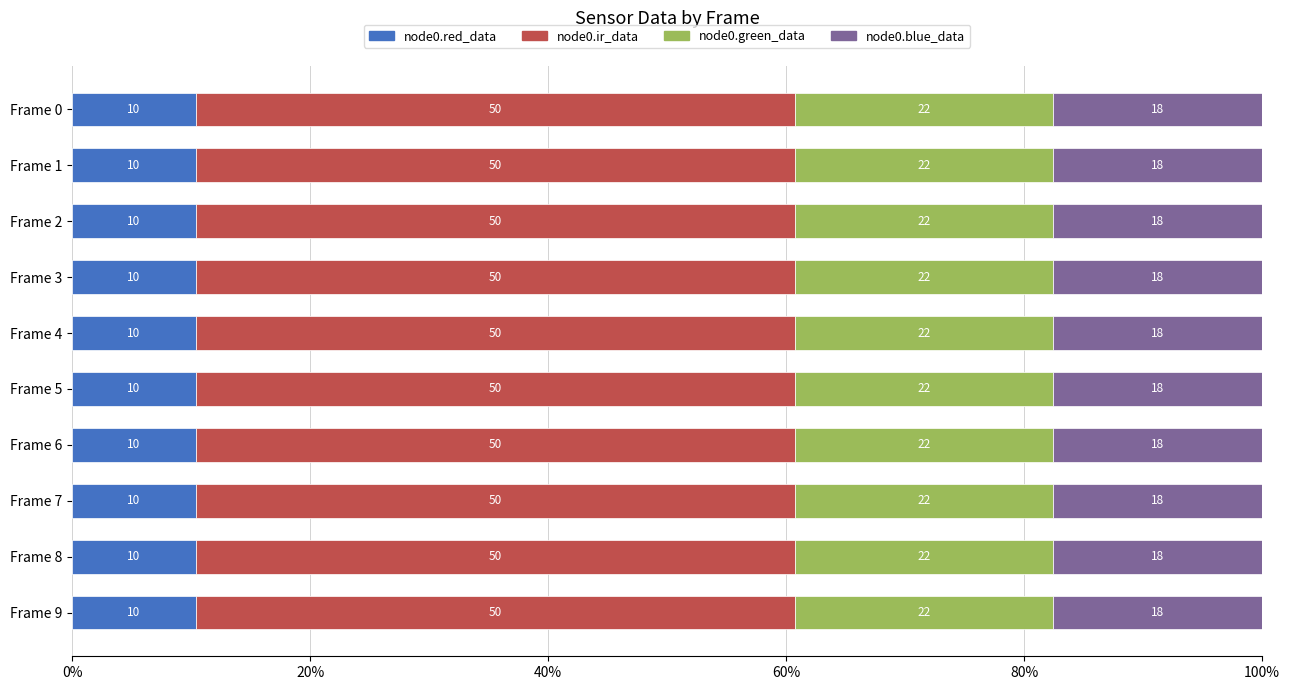

What are all the series names shown in the legend?

node0.red_data, node0.ir_data, node0.green_data, node0.blue_data